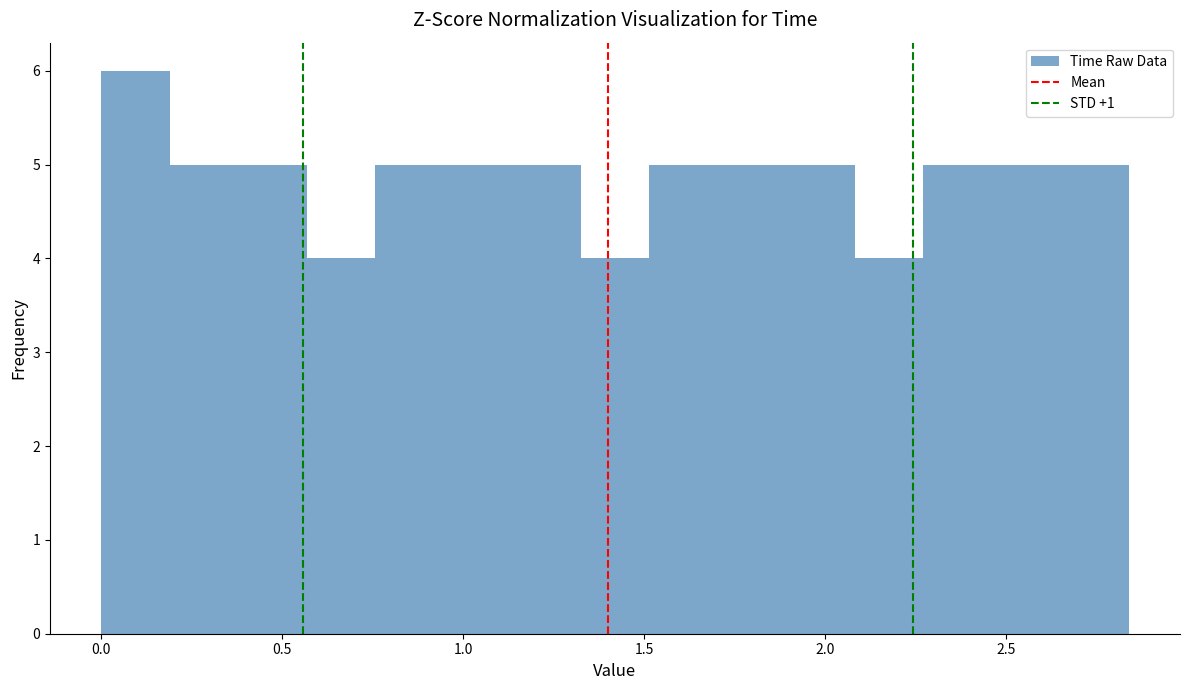

Read against the x-axis, roughly where is the centre of the tallest bar?

0.10